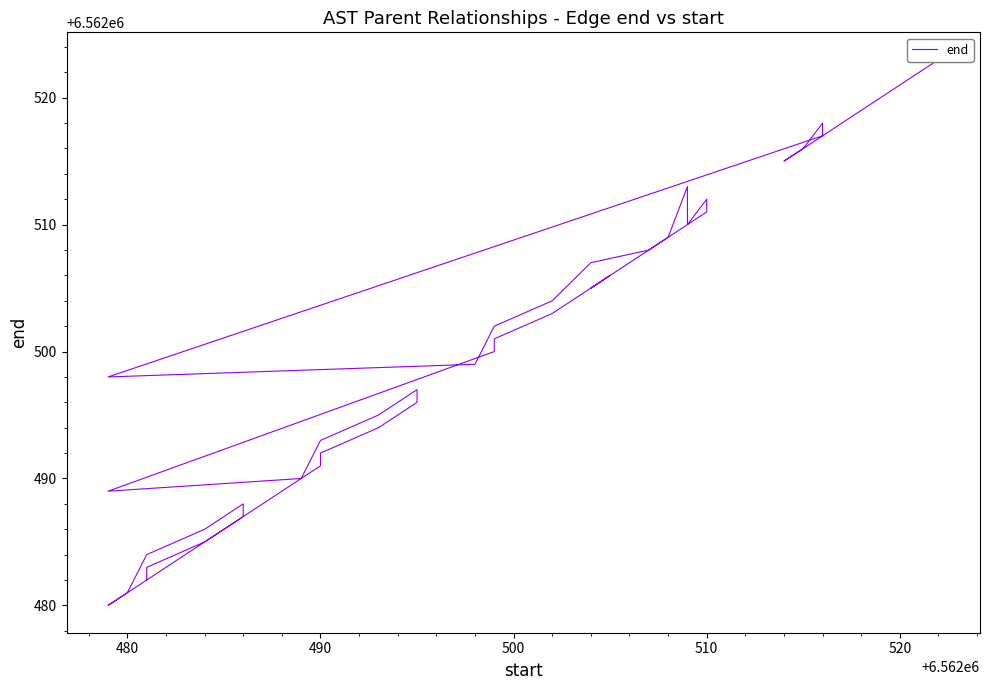

How many values are below 6562500?

20